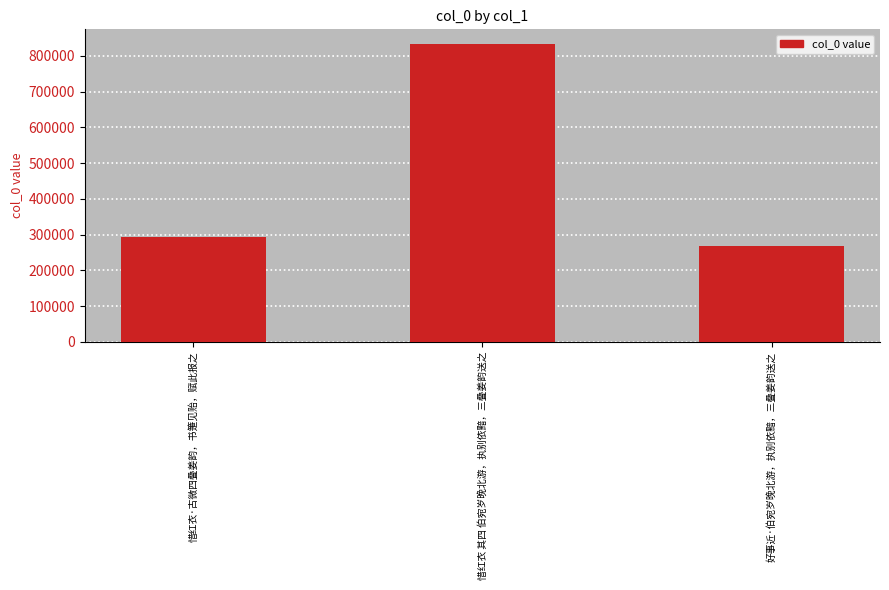

Which label corresponds to the smallest value in the chart?

好事近·伯宛岁晚北游，执别依黯，三叠姜韵送之